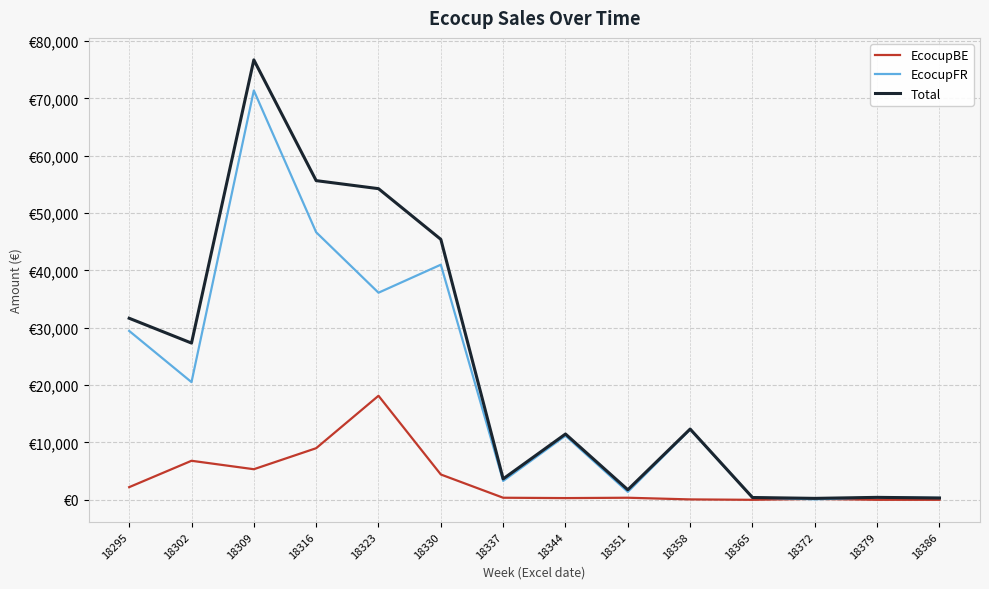

What is the approximate value of EcocupBE at 18351?

363.0